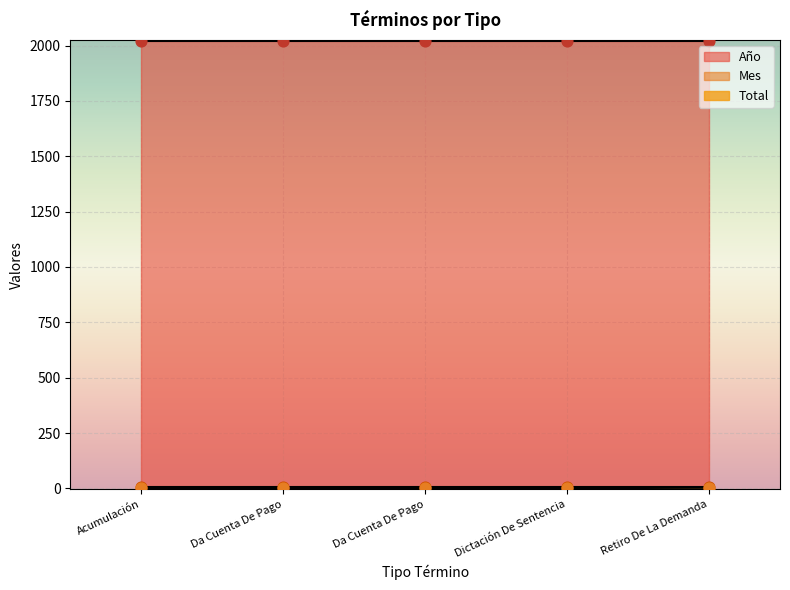

What is the total value across all series at Da Cuenta De Pago?

2028